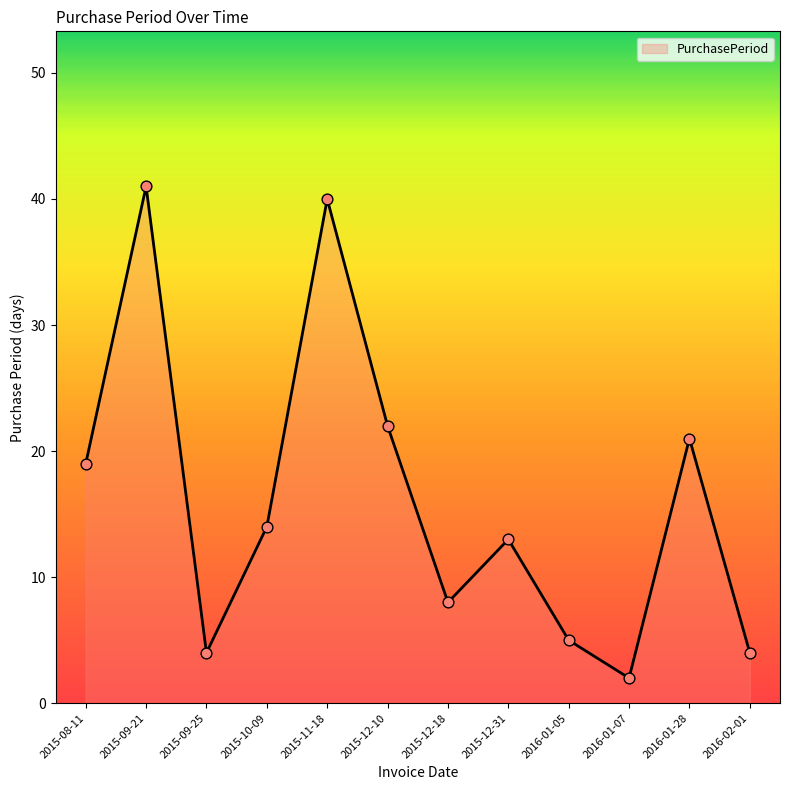

What is the change in value from 2015-10-09 to 2015-12-10?

+8